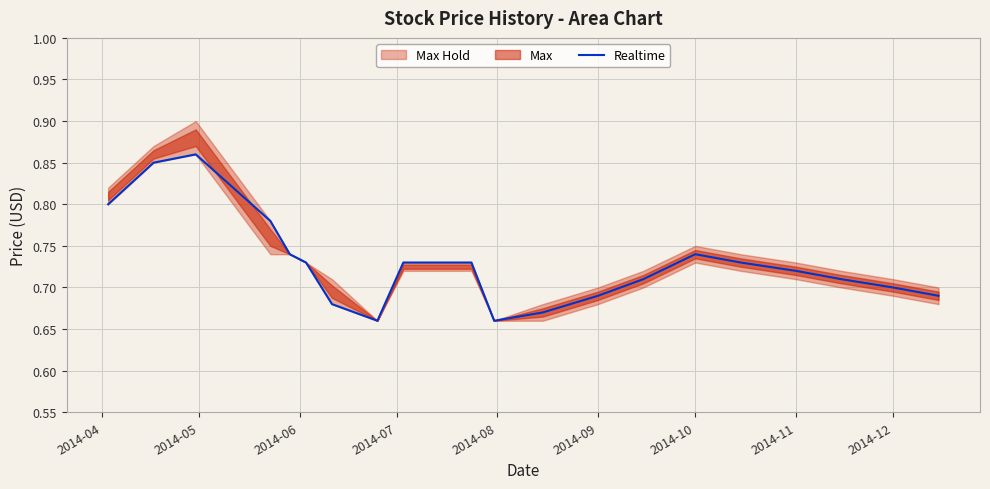

How many categories are shown in the chart?

20